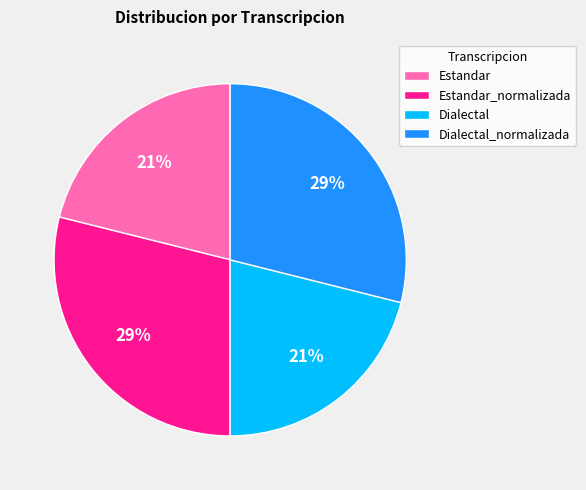

Count the number of slices in the pie.

4